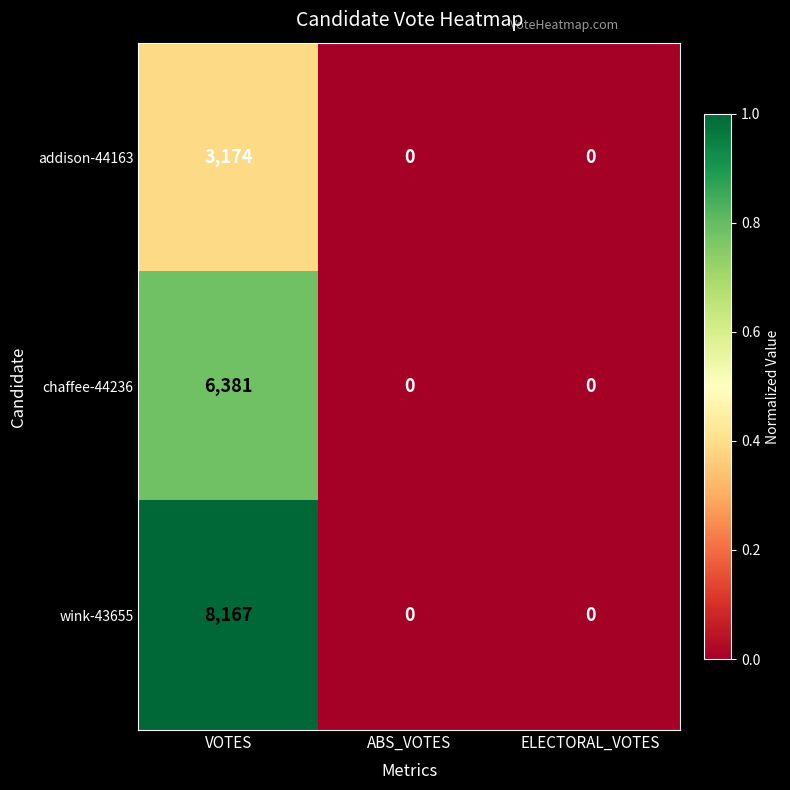

Which series has the widest spread of values?

wink-43655